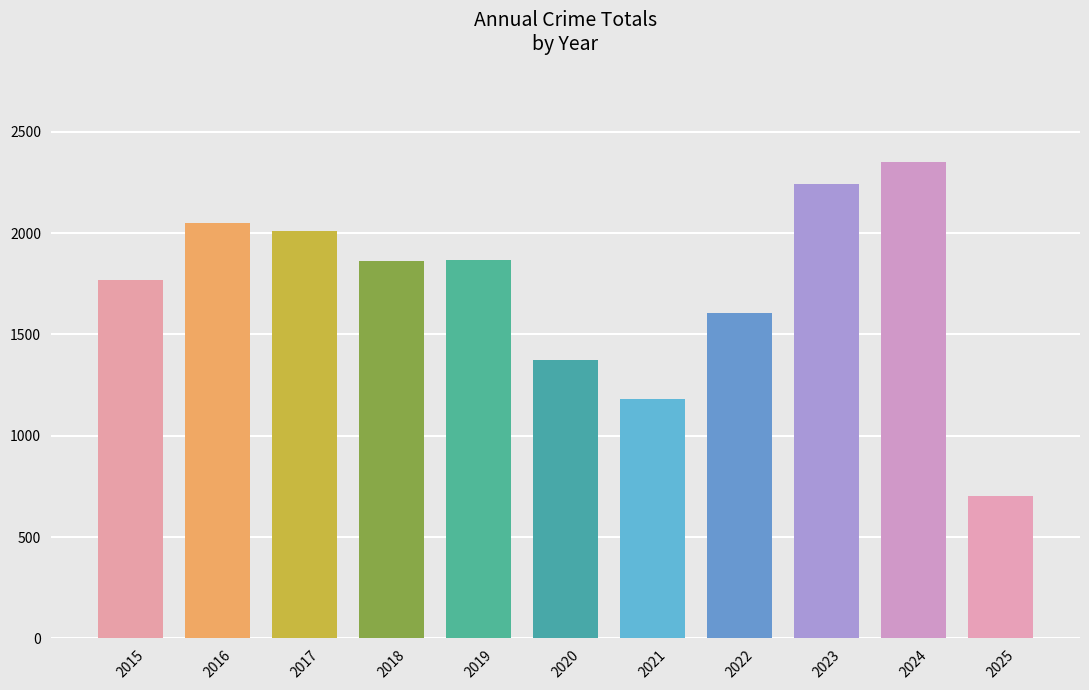

Between 2019 and 2020, which is larger?

2019